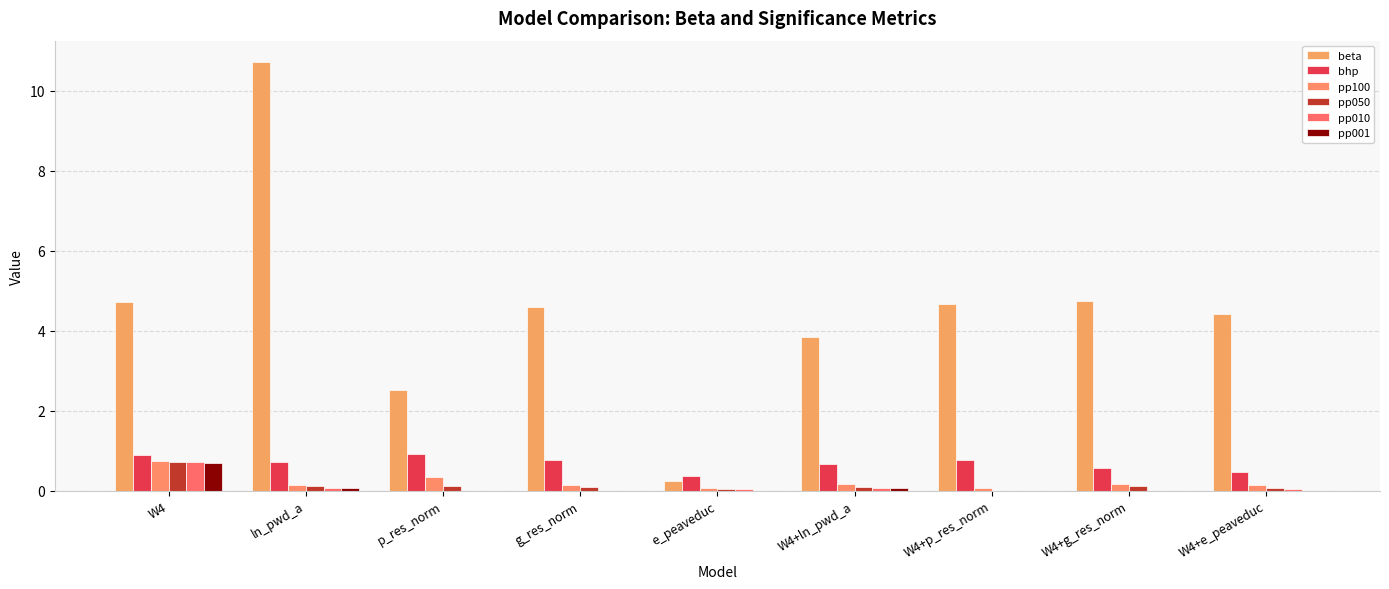

Are the bars horizontal?

No